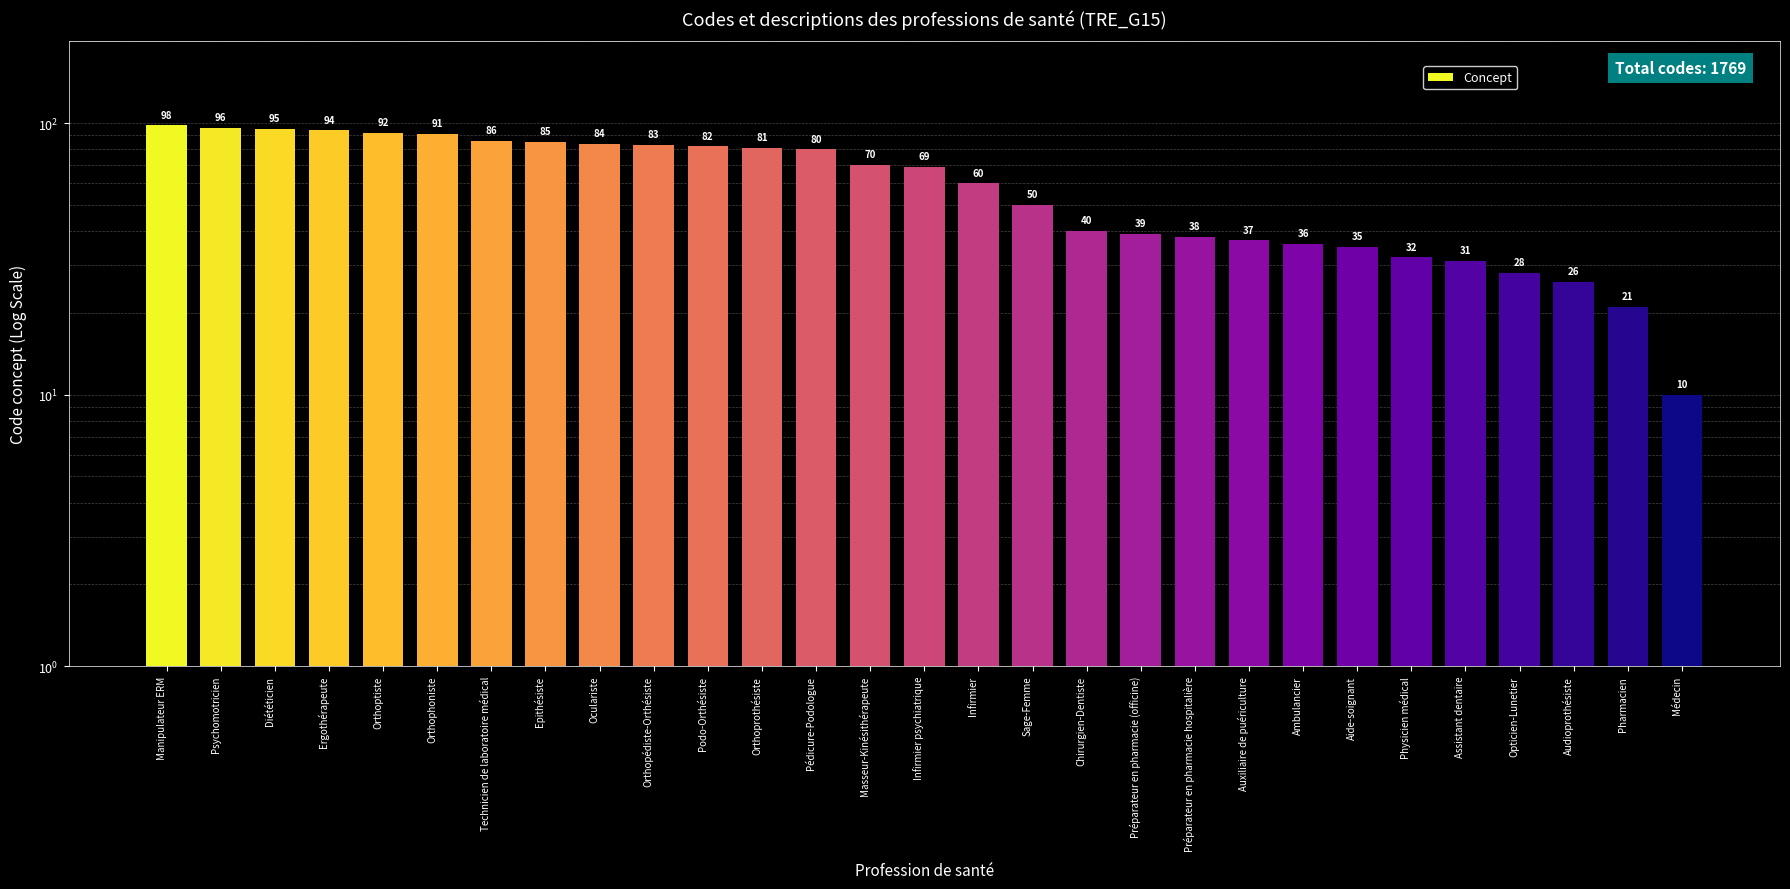

What value does the data have at Opticien-Lunetier, to the nearest 10?

30